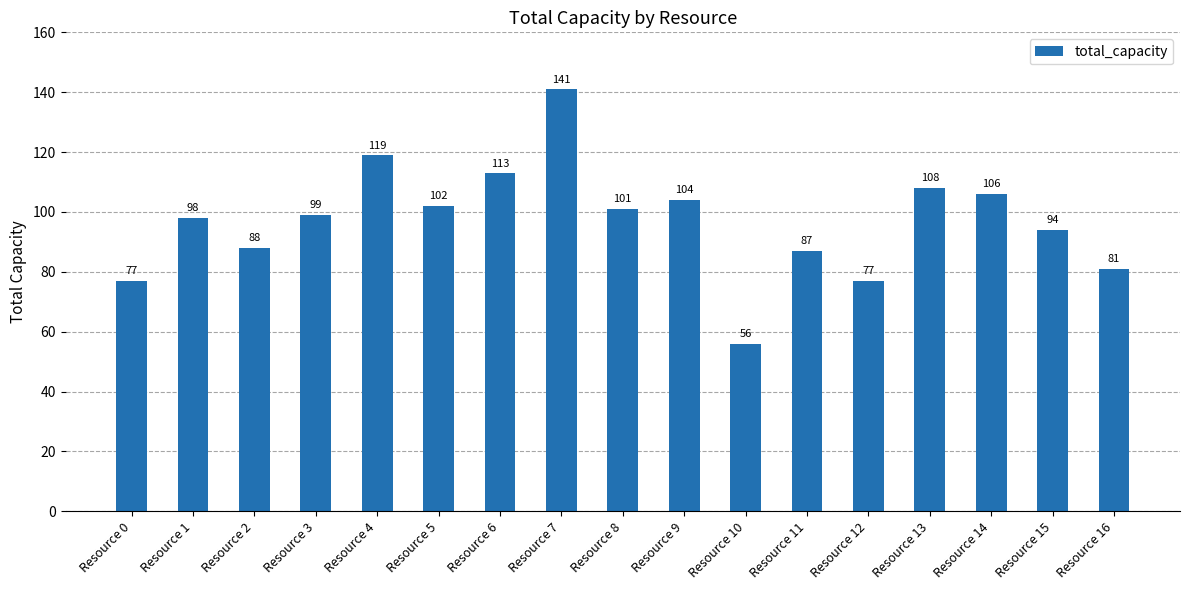

Between Resource 5 and Resource 0, which is larger?

Resource 5